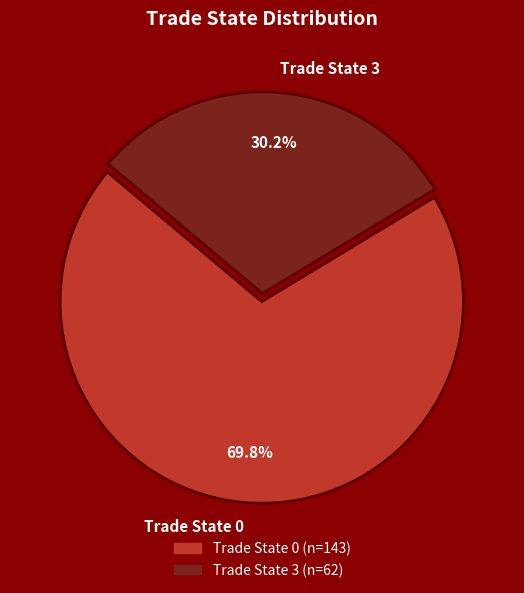

Between Trade State 3 and Trade State 0, which is larger?

Trade State 0